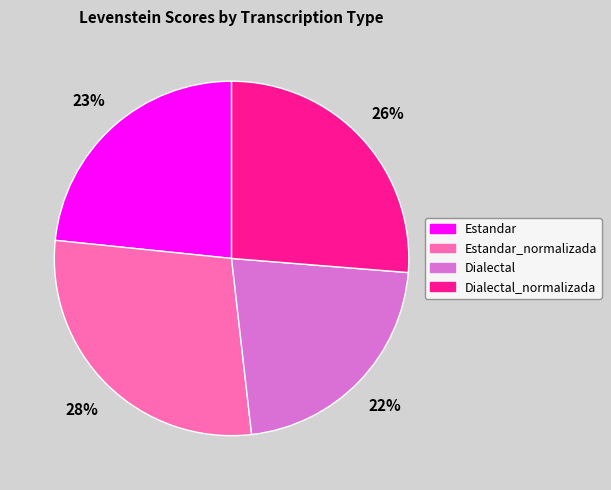

Is there any slice that represents more than half of the pie?

No